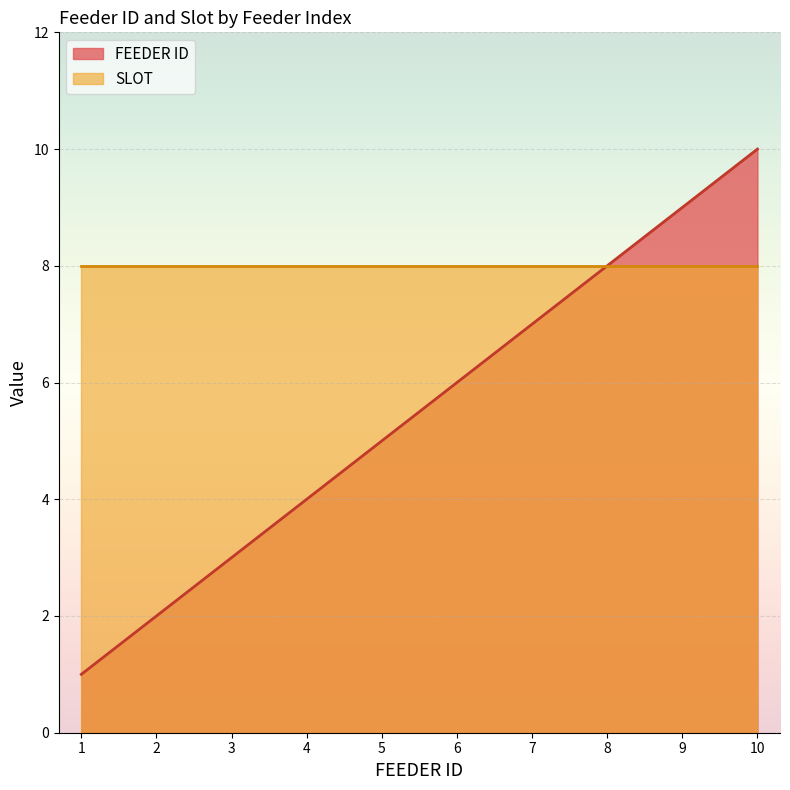

Count the number of categories in the chart.

10